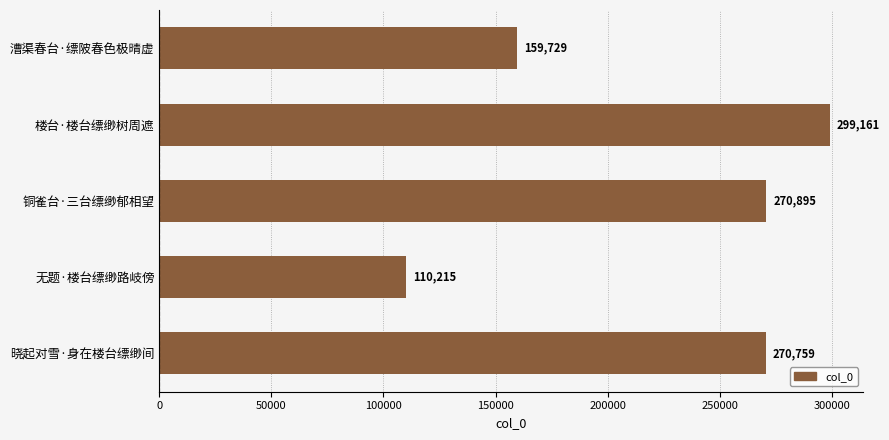

At which category does the chart reach its peak across all series?

楼台·楼台缥缈树周遮